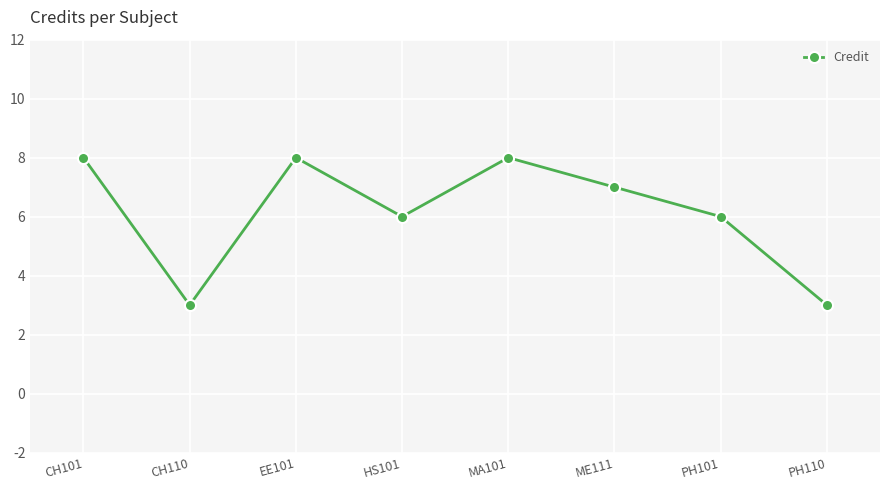

Where is the first local maximum?

EE101